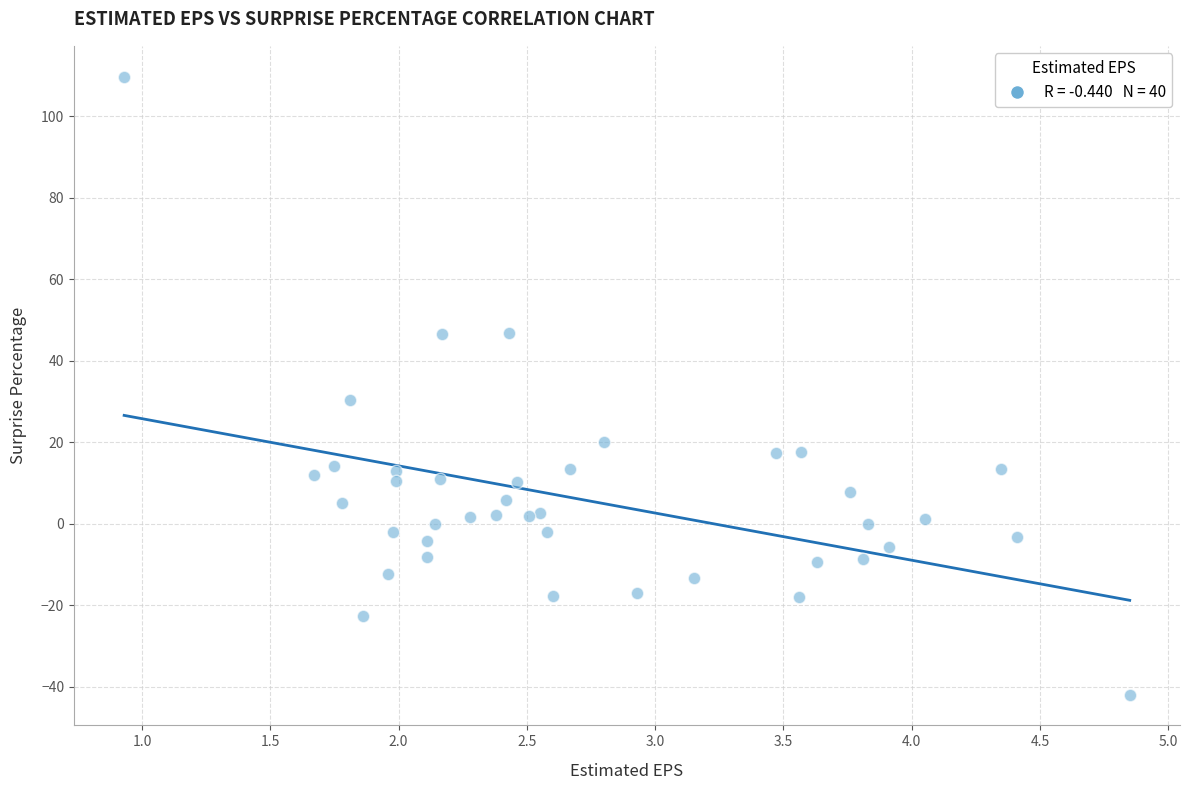

What Y value in the scatter plot is closest to 33?

30.4